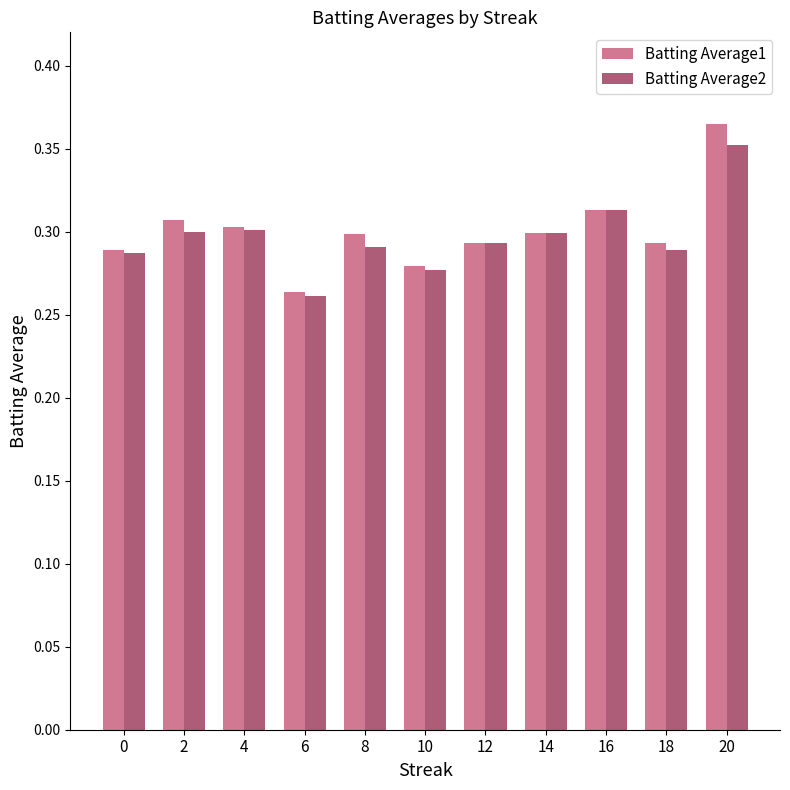

At which label does Batting Average1 reach its minimum?

6